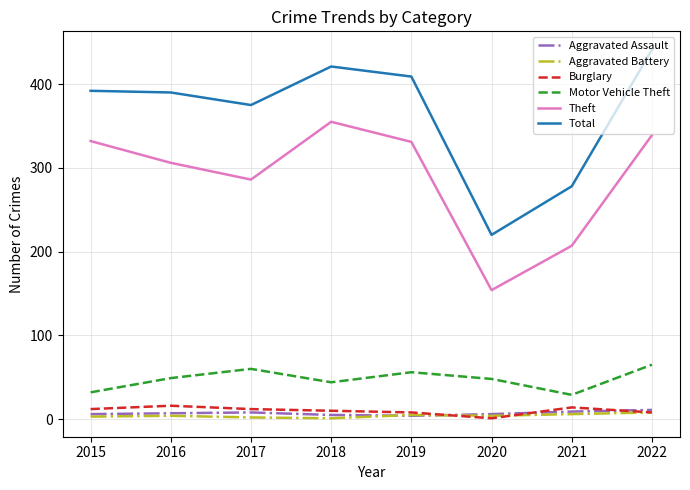

At which label is Total closest to 330?

2017